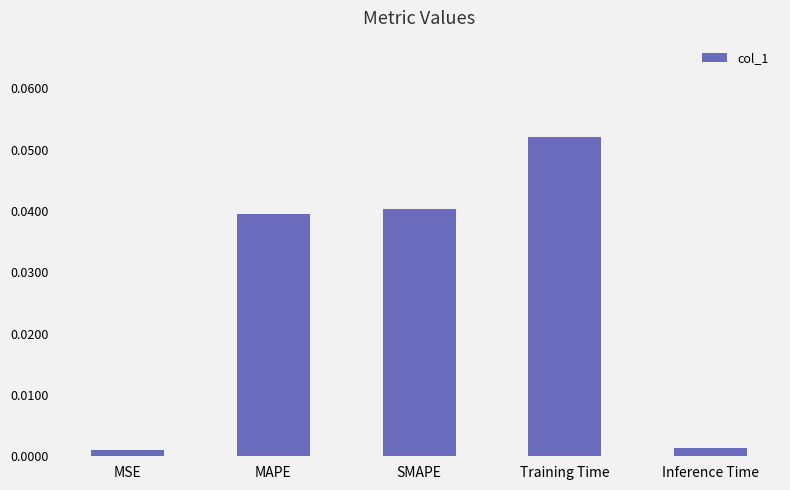

Which label corresponds to the largest value in the chart?

Training Time